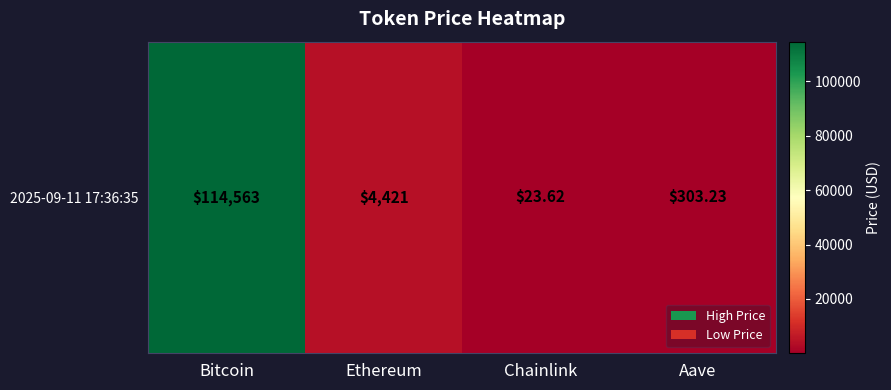

Reading left to right, extract all data points from this chart.

Bitcoin=114563.0	Ethereum=4420.7	Chainlink=23.6	Aave=303.2